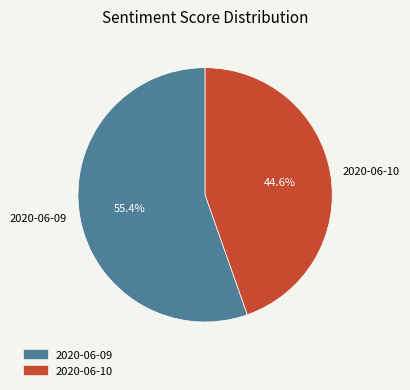

How many segments does this pie chart have?

2